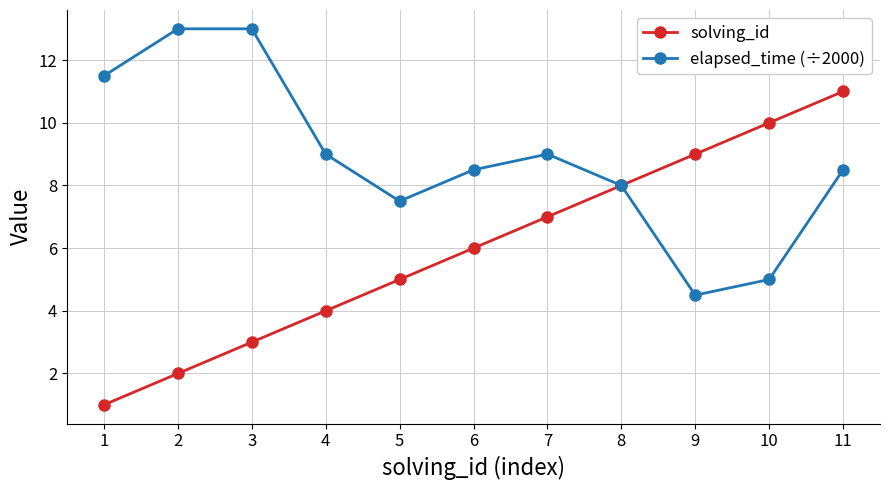

How many data points does each series have?

11